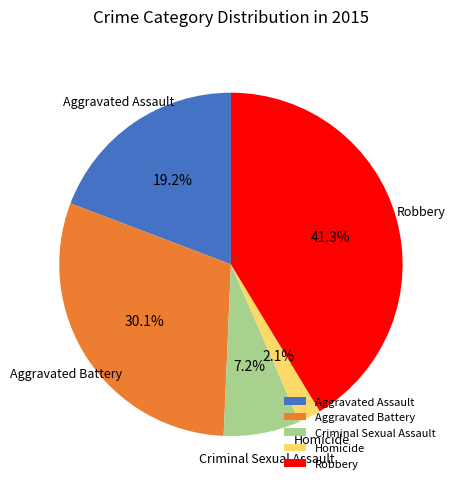

How much of the chart is everything except Robbery?

58.7%